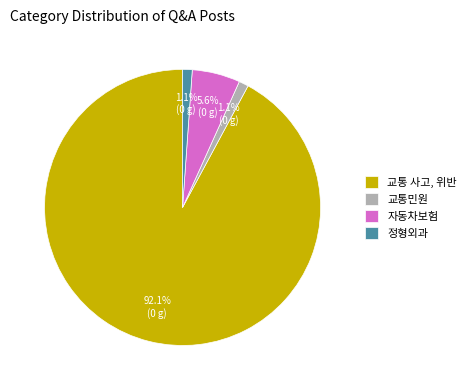

To the nearest percent, what is the difference between the largest and smallest slice percentages?

91%